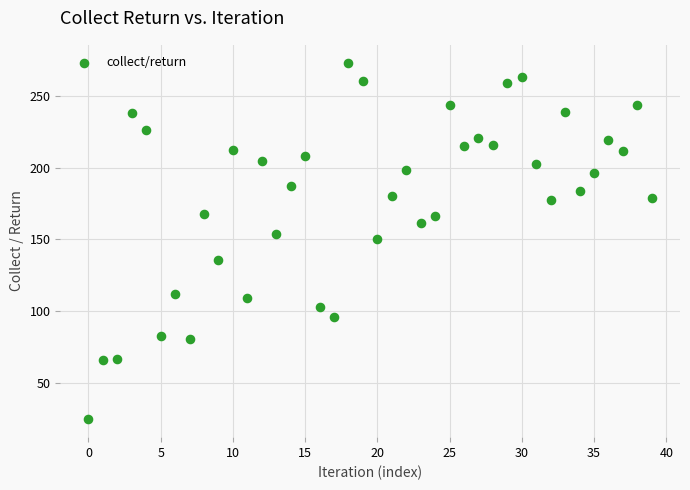

What is the range of Y values (max minus min)?

248.2